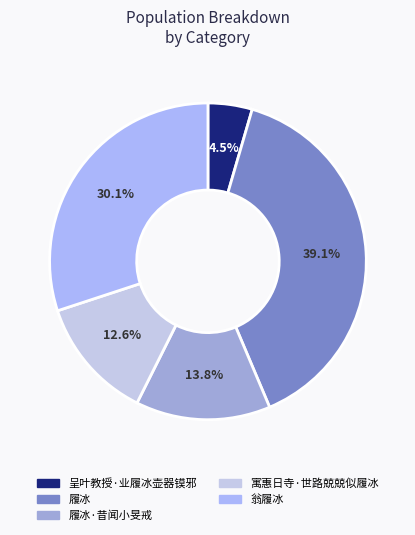

Is it true that 履冰·昔闻小旻戒 is 25% of the pie?

False